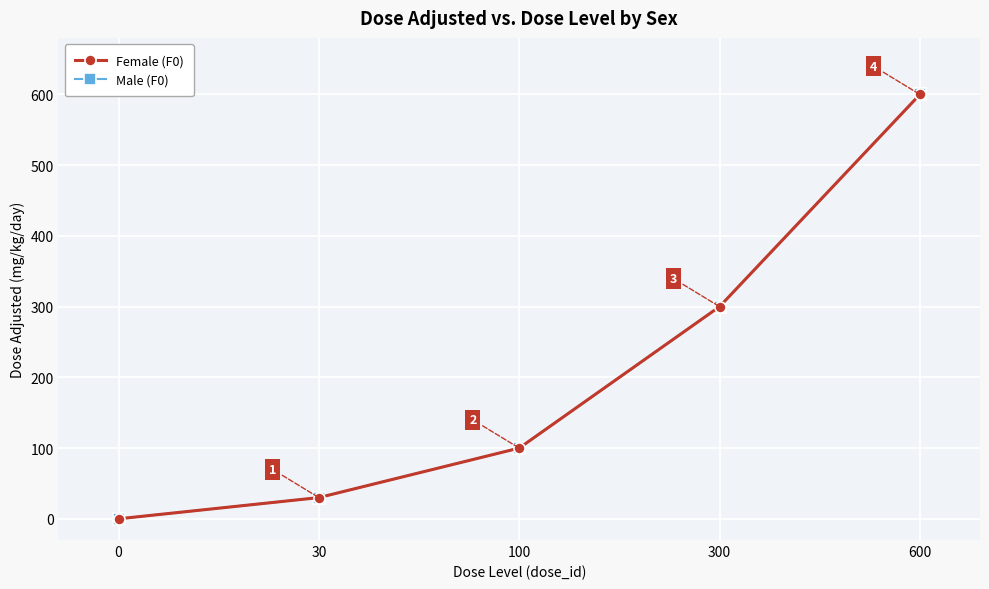

Reading right to left, transcribe all the data shown in this chart.

Female (F0): 600=600	300=300	100=100	30=30	0=0
Male (F0): 600=600	300=300	100=100	30=30	0=0